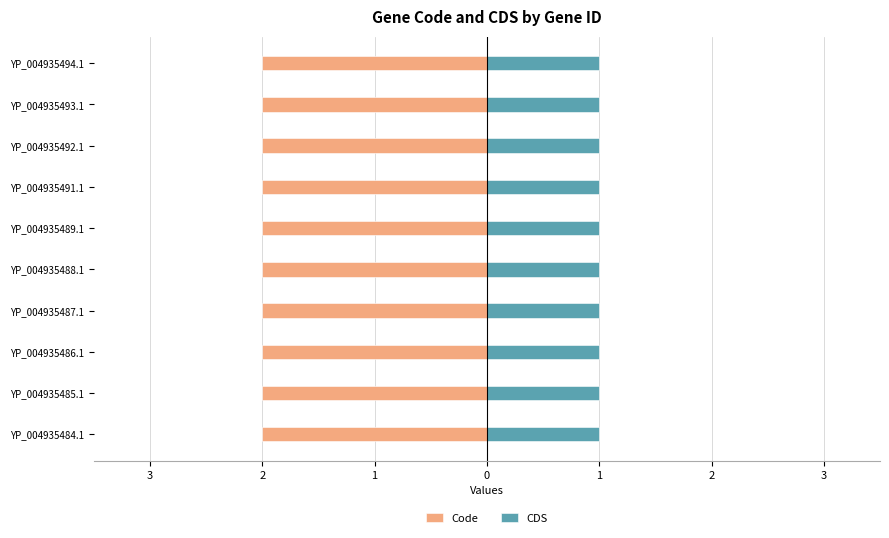

Reading right to left, what are all the values shown in this chart?

Code: 2	2	2	2	2	2	2	2	2	2
CDS: 1	1	1	1	1	1	1	1	1	1